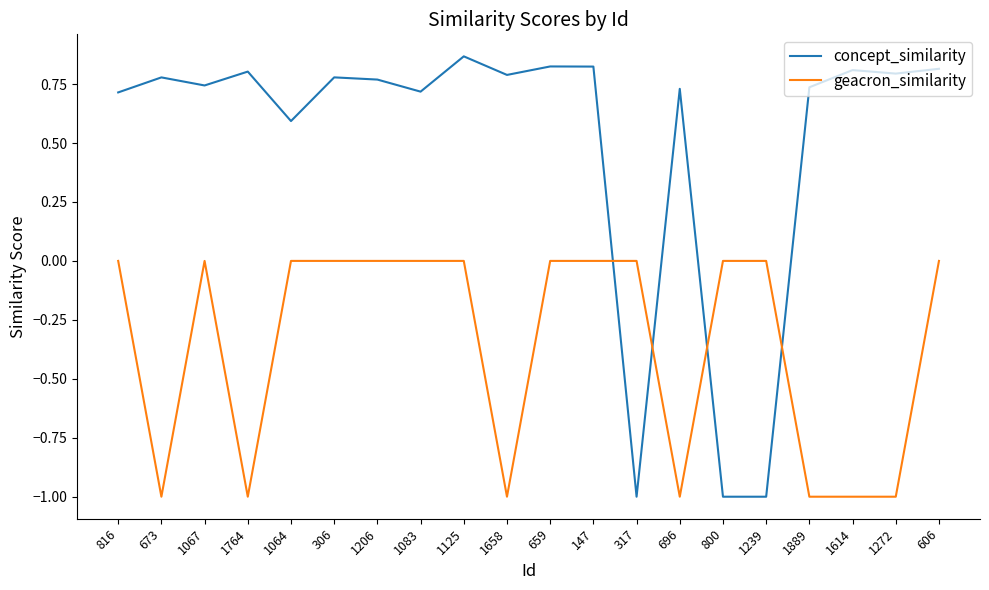

Between 1764 and 1064, which series saw the biggest shift?

geacron_similarity